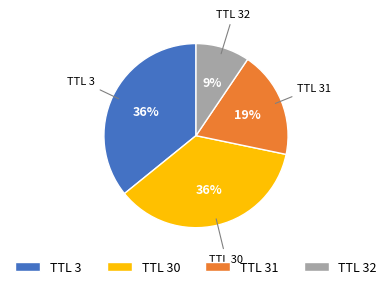

Does any single category account for the majority?

No